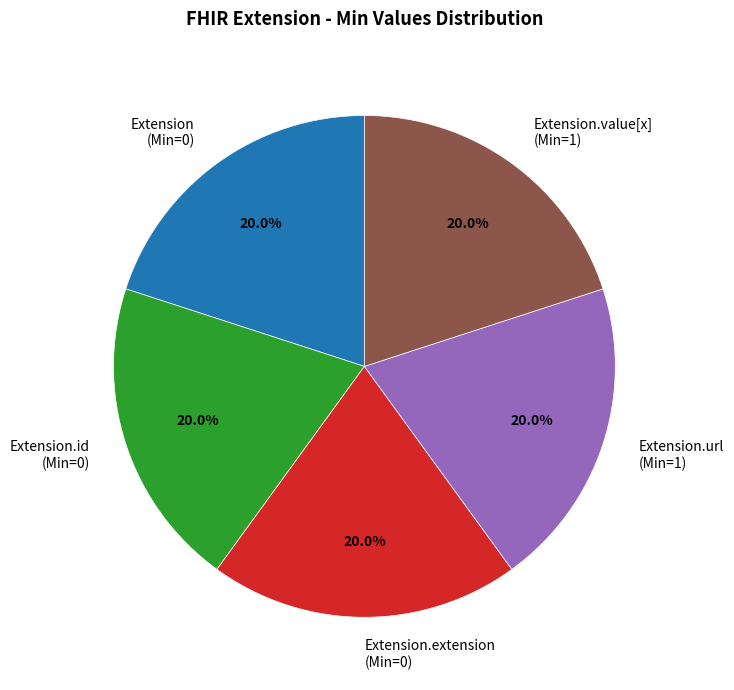

Does Extension (Min=0) account for over 50% of the chart?

No